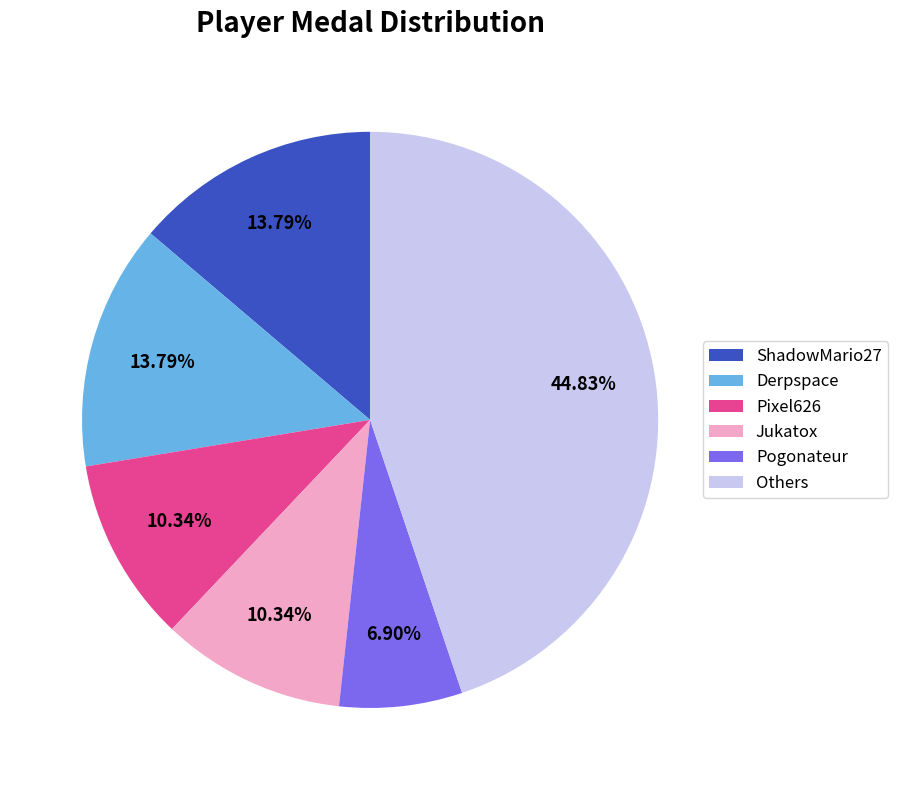

Combined, do Derpspace and Jukatox account for over 50%?

No